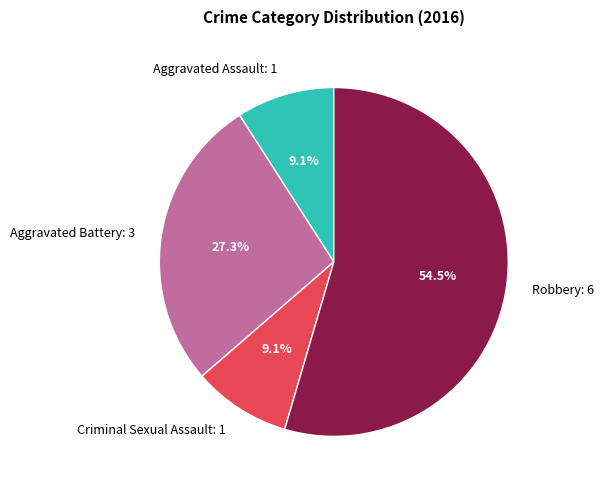

The Aggravated Assault slice represents 9% of the pie. True or false?

True